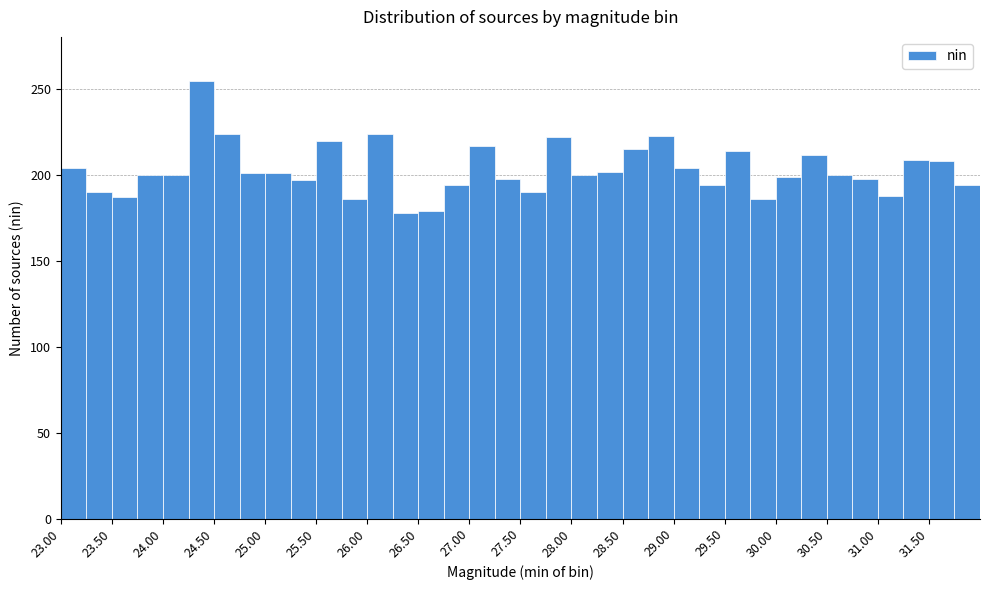

Which range on the x-axis has the tallest bar?

24.25 to 24.50